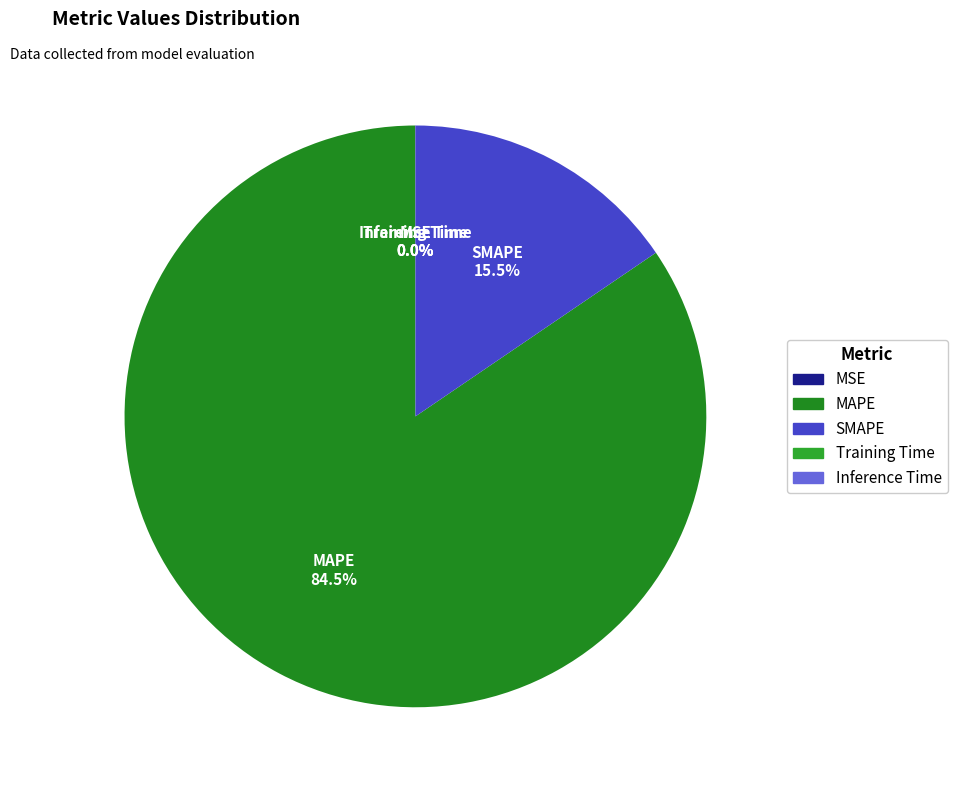

Which category has the biggest portion of the pie?

MAPE